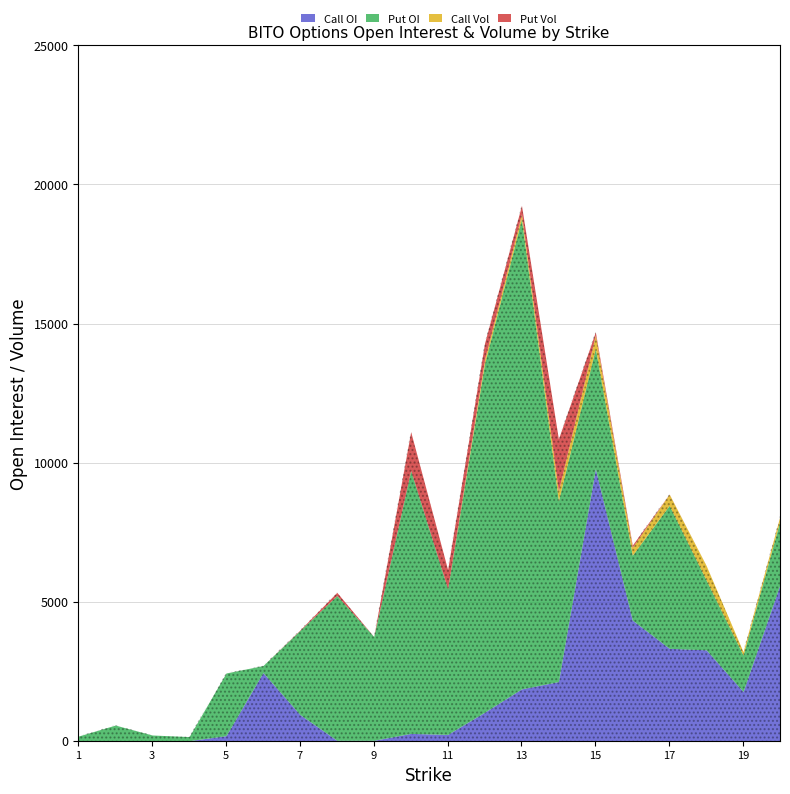

In Put Vol, how many points are lower than both neighbors (excluding endpoints)?

4